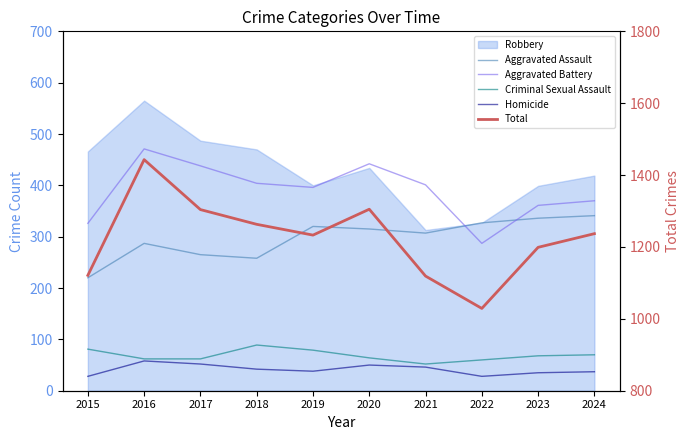

What is the sum of all Aggravated Battery values?

3896